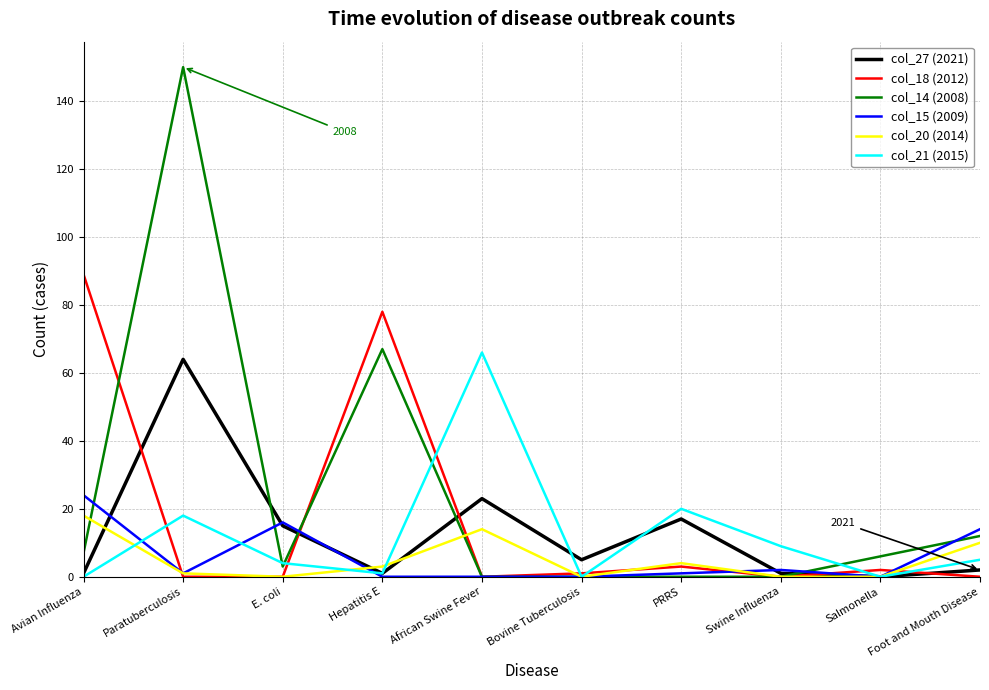

What are all the series names shown in the legend?

col_27 (2021), col_18 (2012), col_14 (2008), col_15 (2009), col_20 (2014), col_21 (2015)